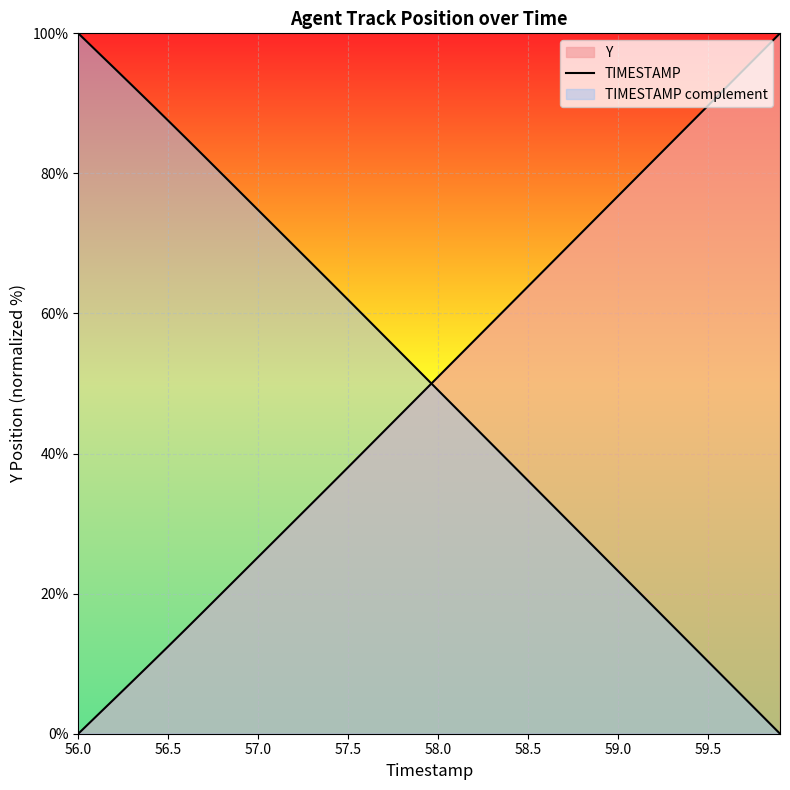

True or false: there are more than 0 points higher than both neighbors.

False